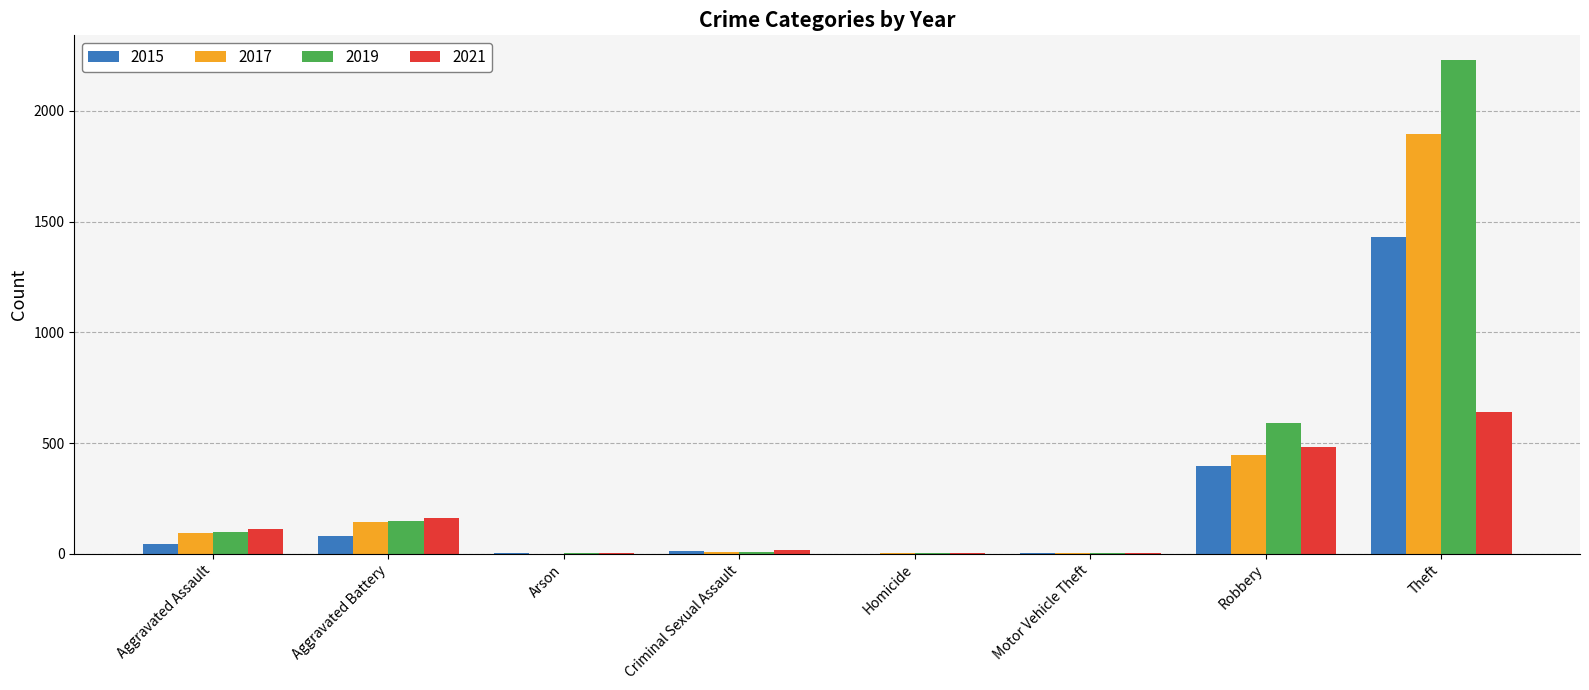

Is it true that 2017 equals 623 at Theft?

False